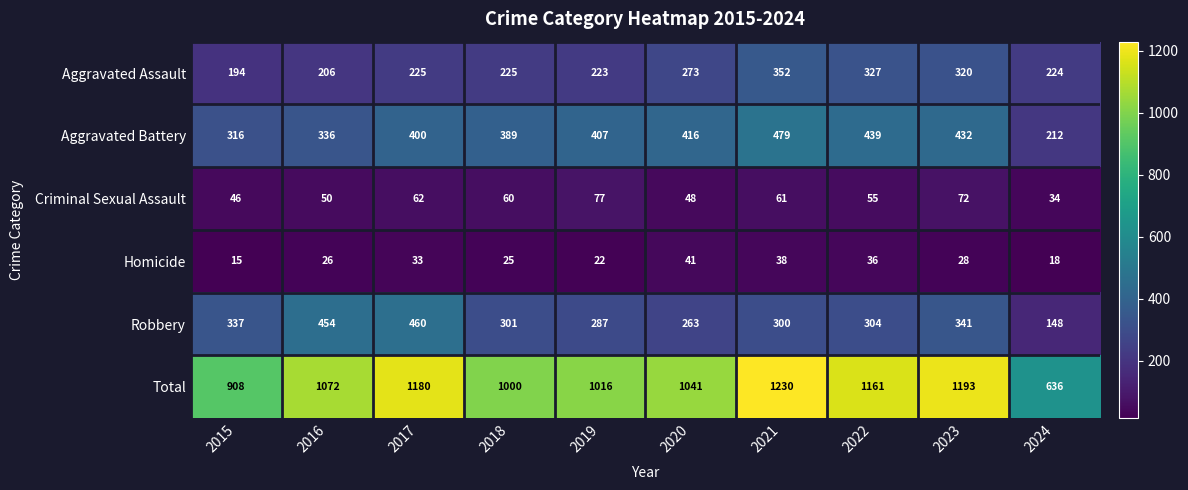

Is it true that Criminal Sexual Assault equals 34 at 2024?

True